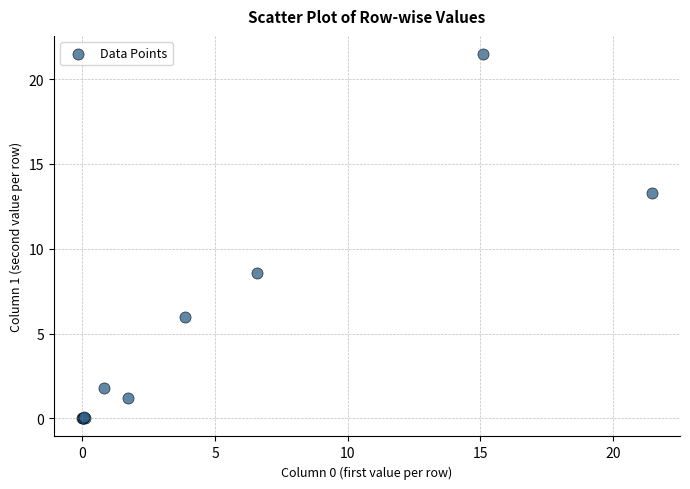

What Y value in the scatter plot is closest to 10?

8.6